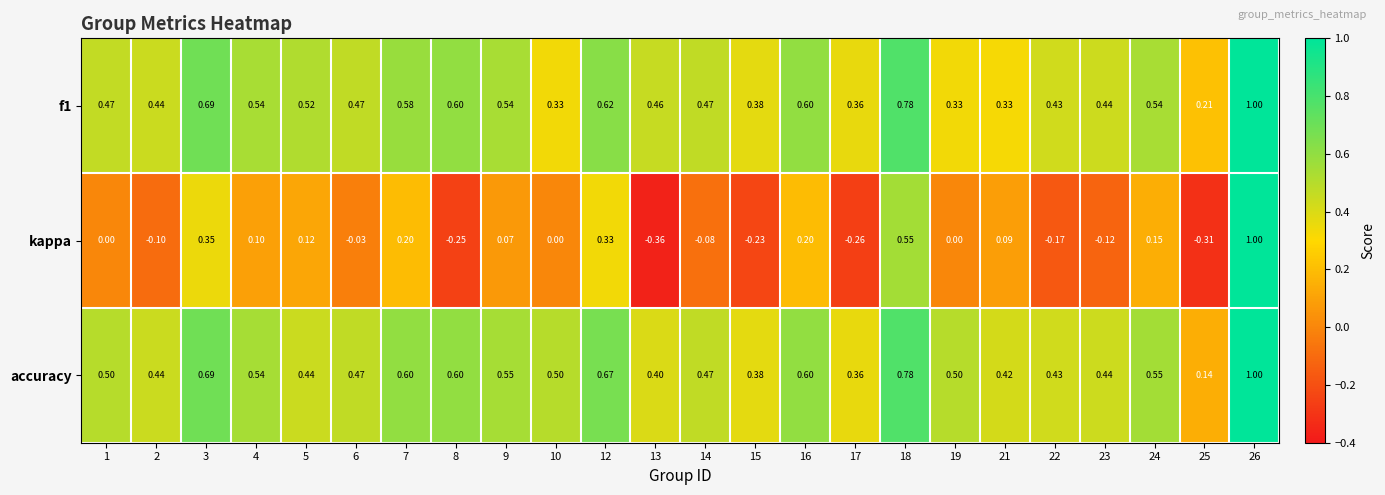

Which series has the largest total across all categories?

accuracy